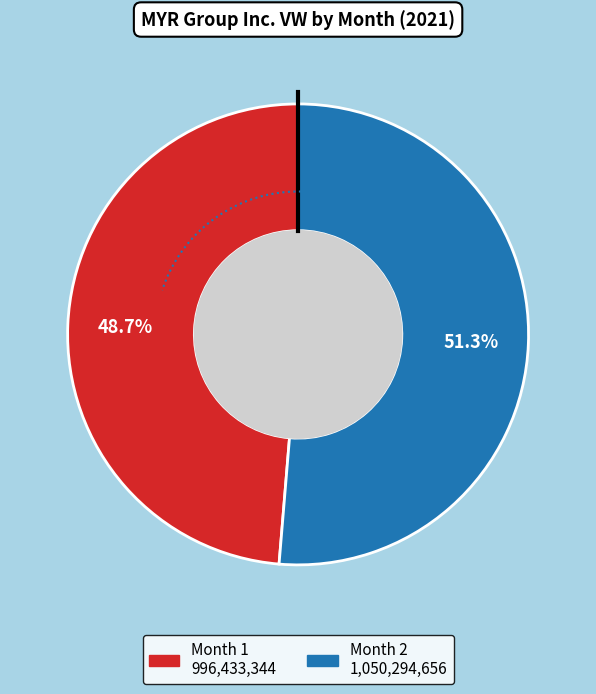

To the nearest percent, what is the difference between the 2 and 1 slice percentages?

3%